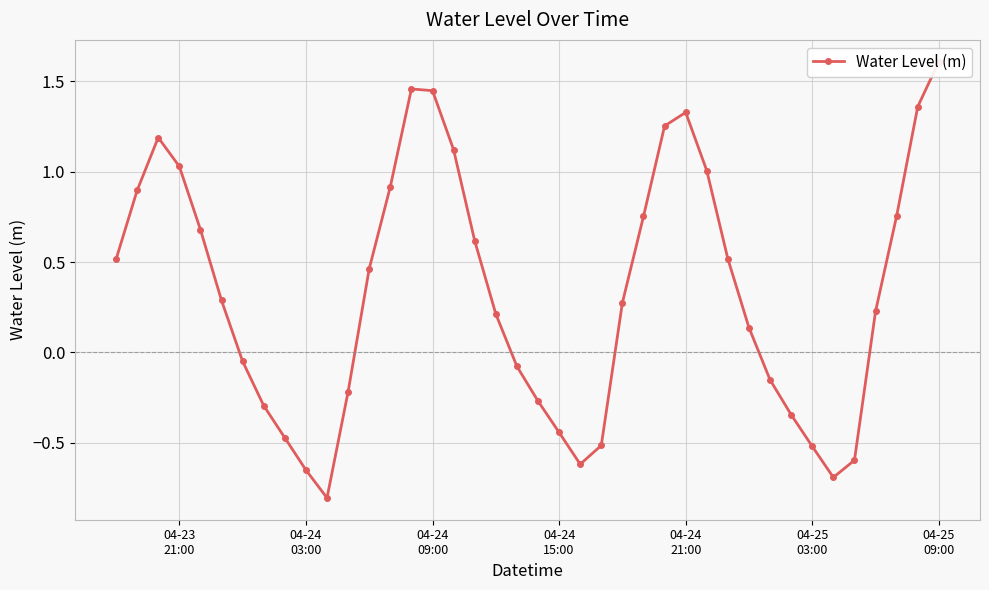

What is the value of the 11th point from the left?

-0.8